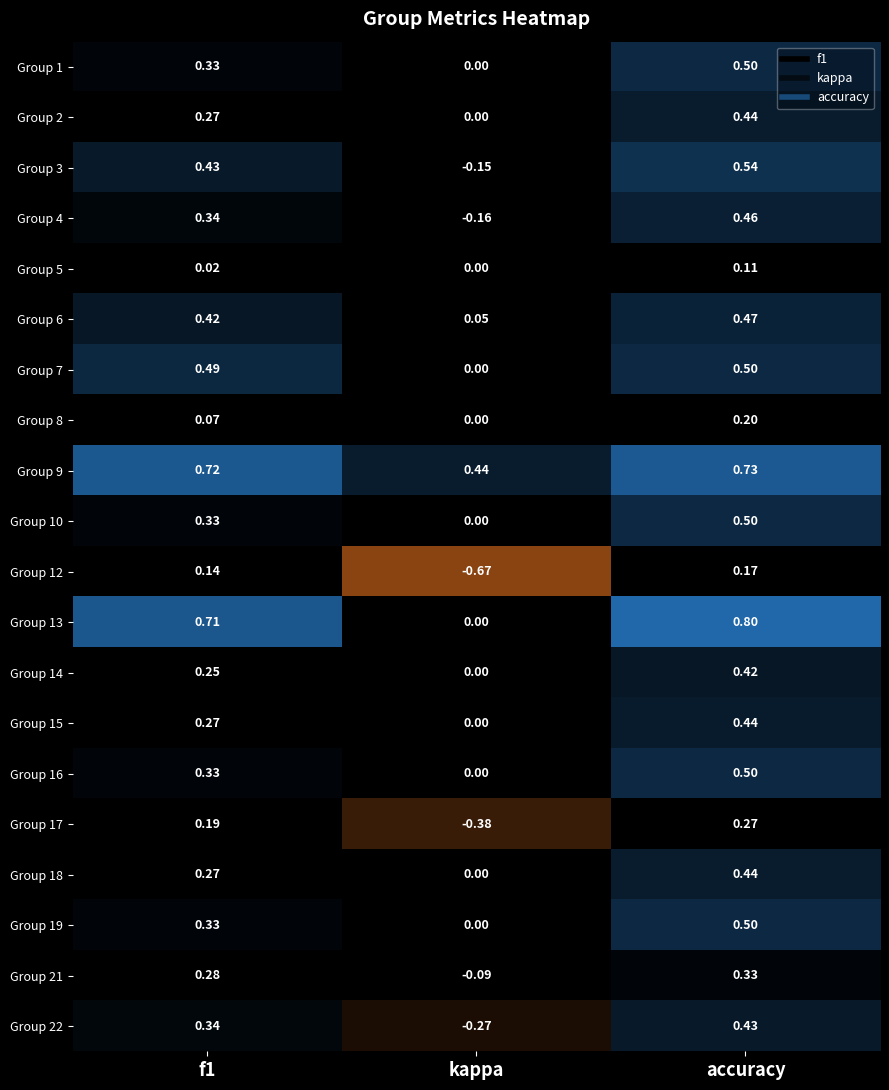

Is the value of Group 16 at accuracy greater than the value of Group 9 at f1?

No